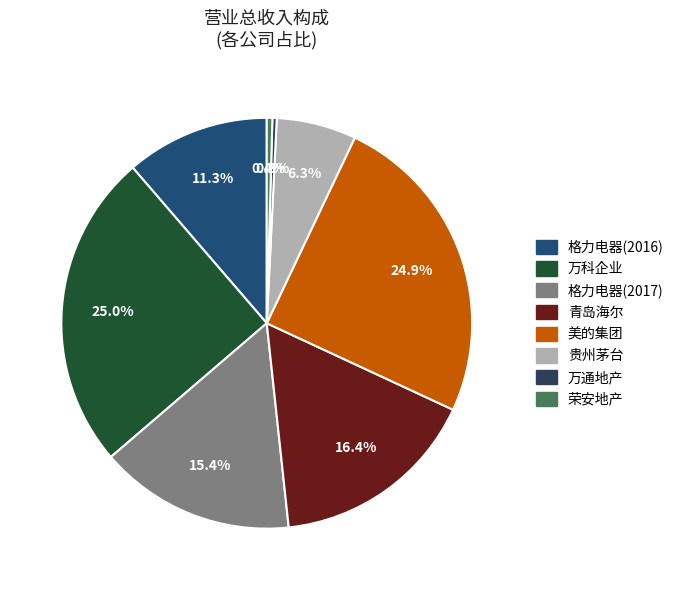

To the nearest percent, what is the average slice percentage?

13%